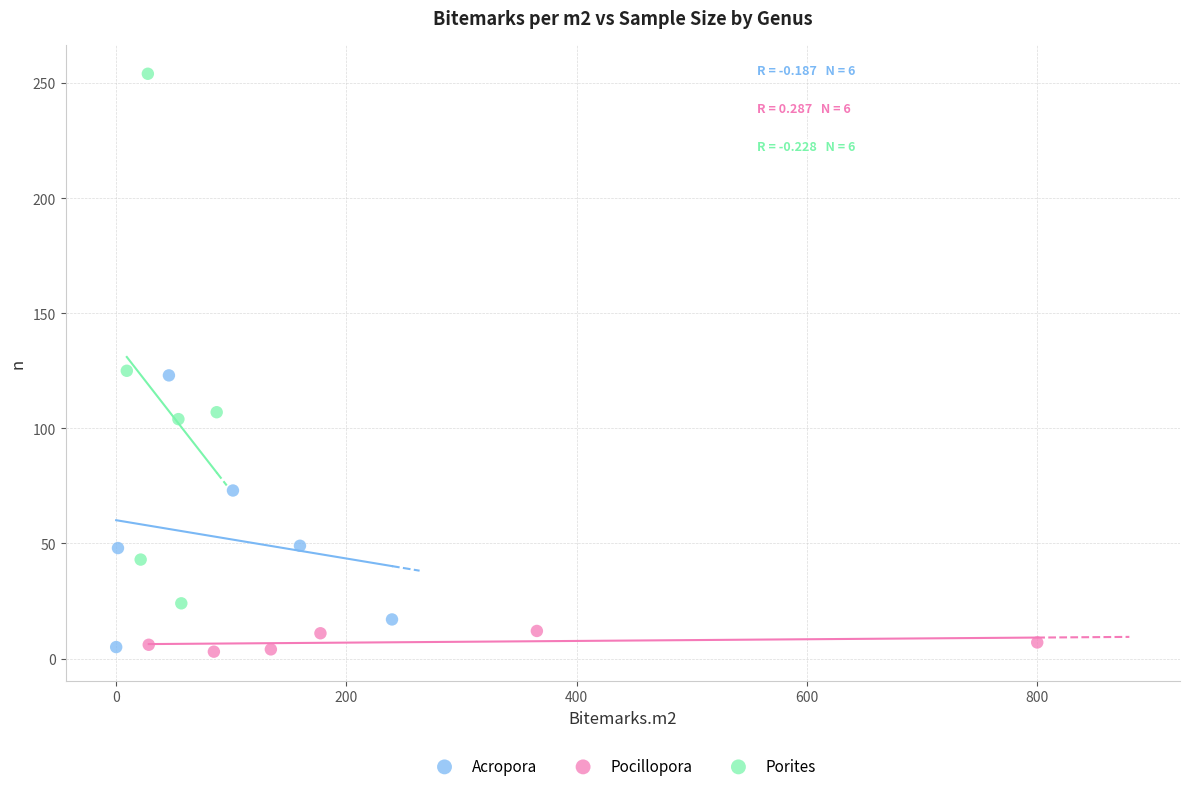

Which series has the widest spread of Y values?

Porites